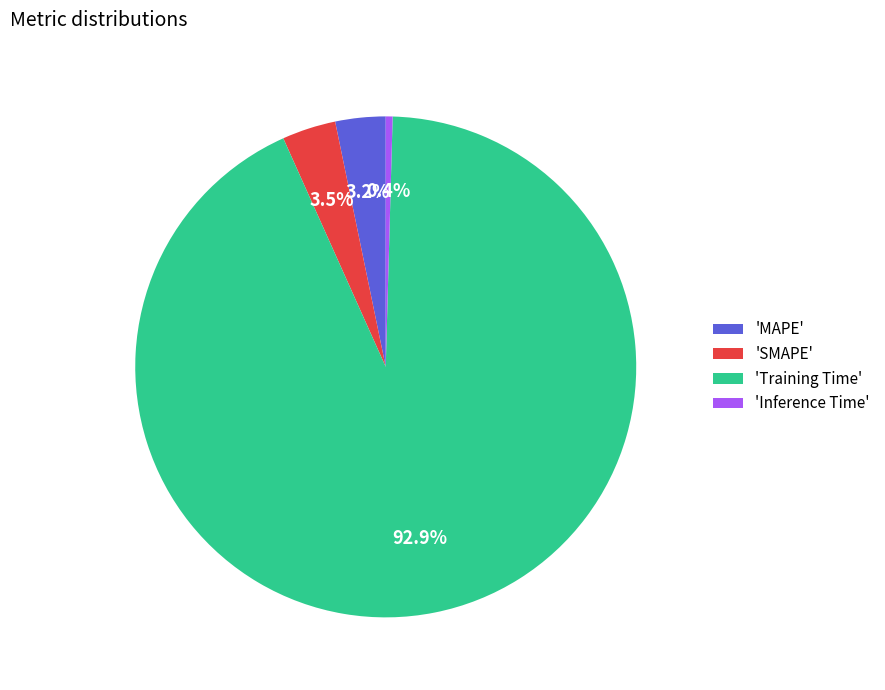

Combined, what portion of the pie is 'Training Time' and 'Inference Time'?

93.3%